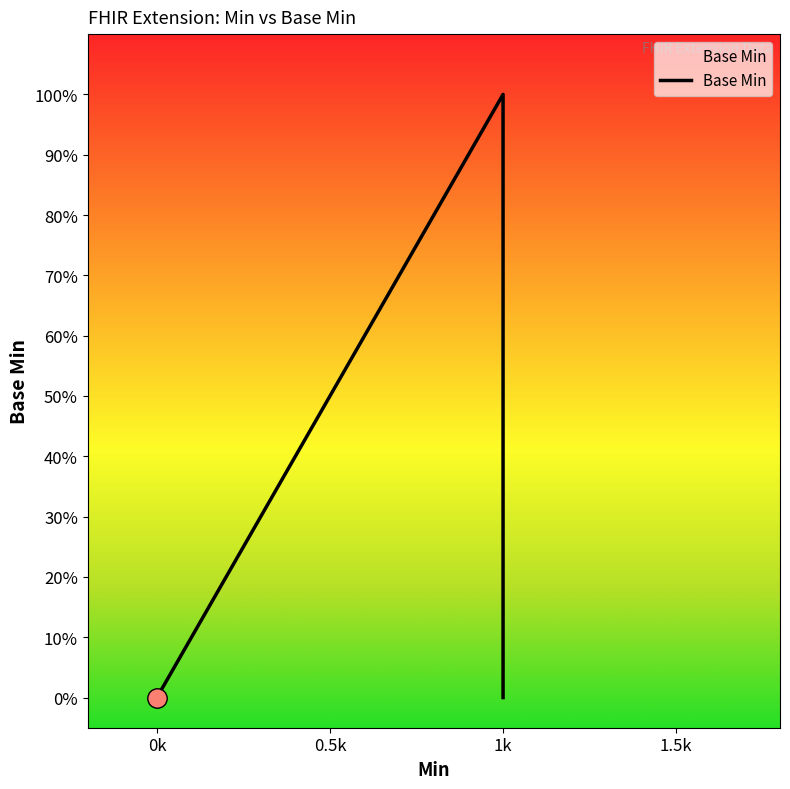

At which category does the chart reach its peak across all series?

1k